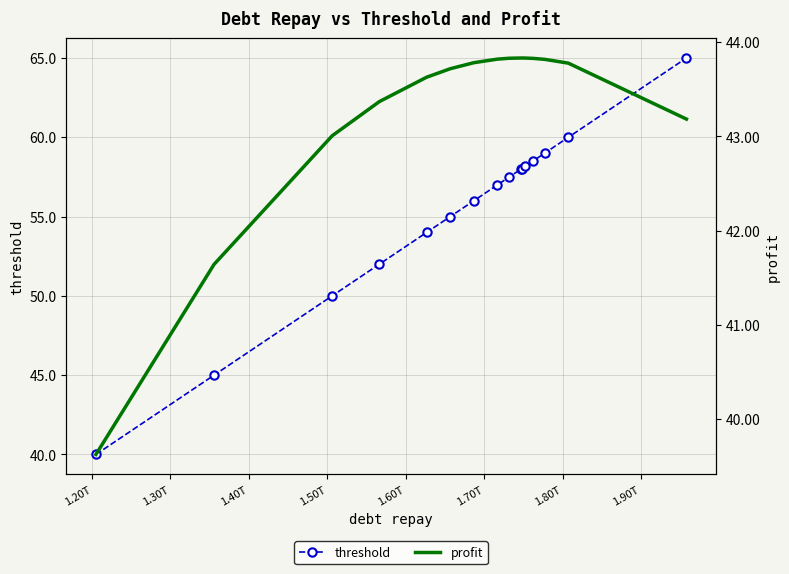

What is the maximum value for threshold?

65.0